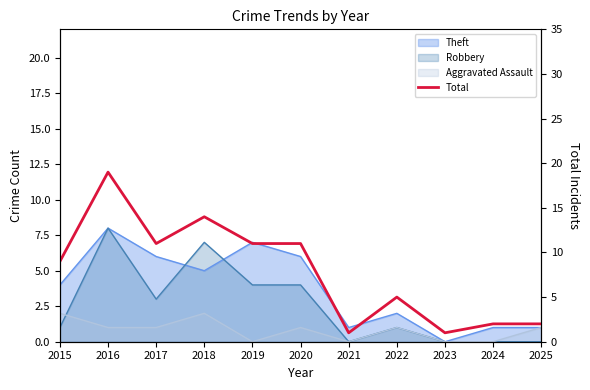

True or false: the data shows 16 at 2017.

False